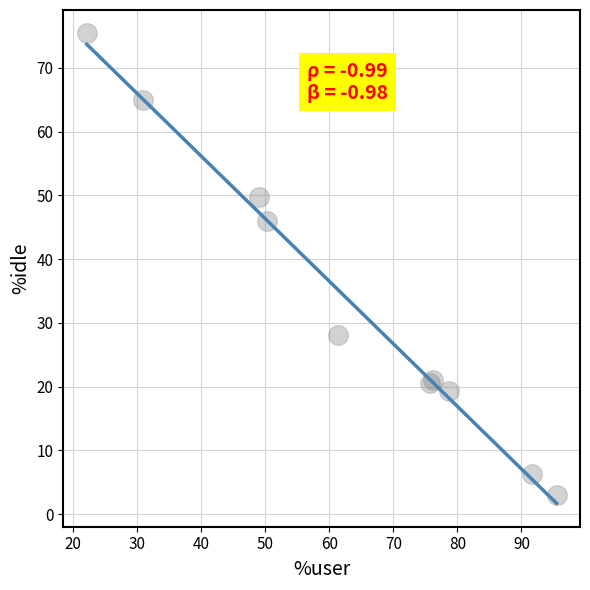

What Y value in the scatter plot is closest to 39?

46.0